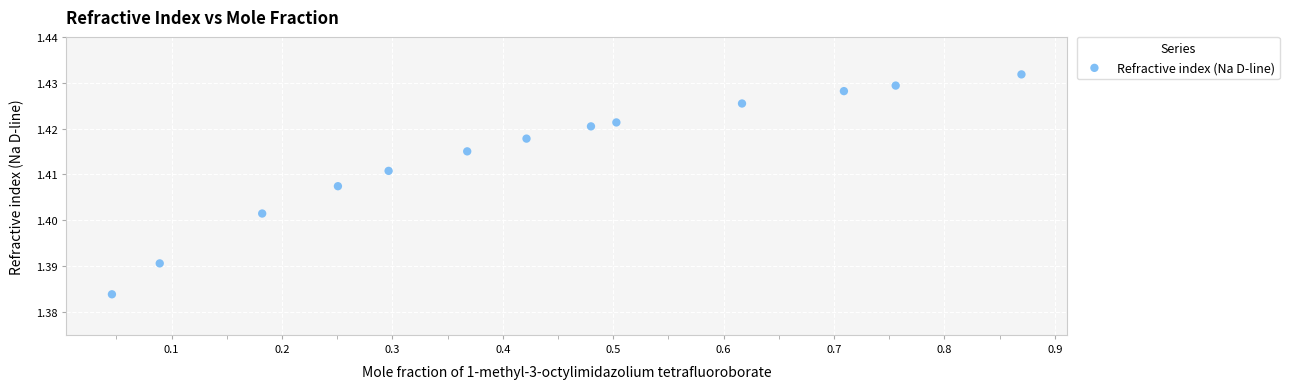

What is the range of X values (max minus min)?

0.8